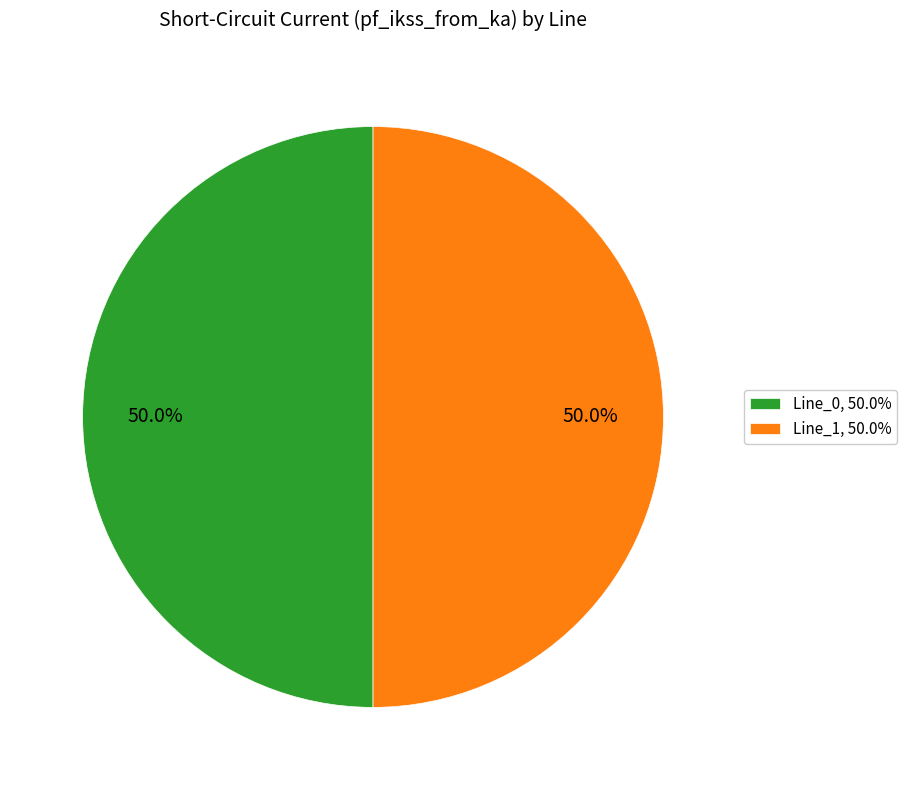

To the nearest percent, what is the average slice percentage?

50%